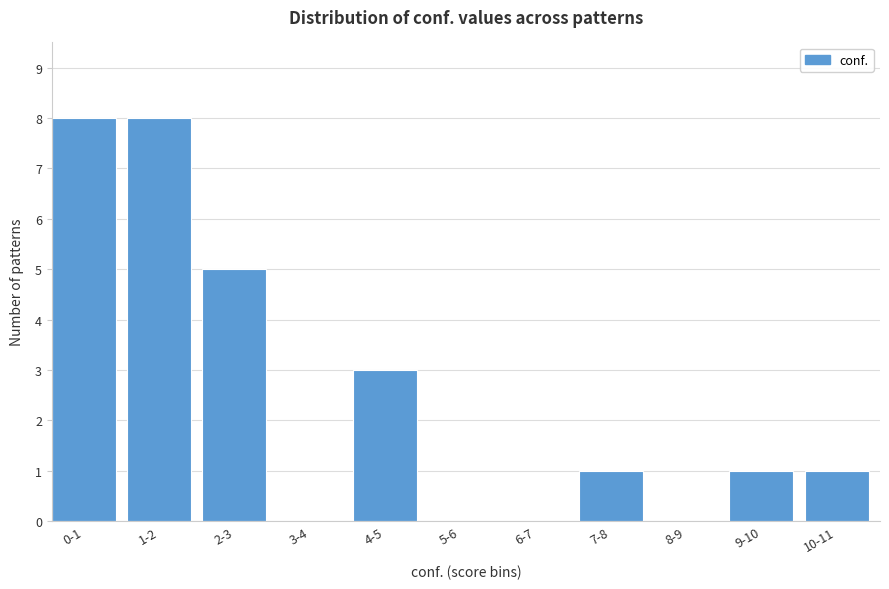

Reading left to right, transcribe all the data shown in this chart.

0-1=8	1-2=8	2-3=5	3-4=0	4-5=3	5-6=0	6-7=0	7-8=1	8-9=0	9-10=1	10-11=1